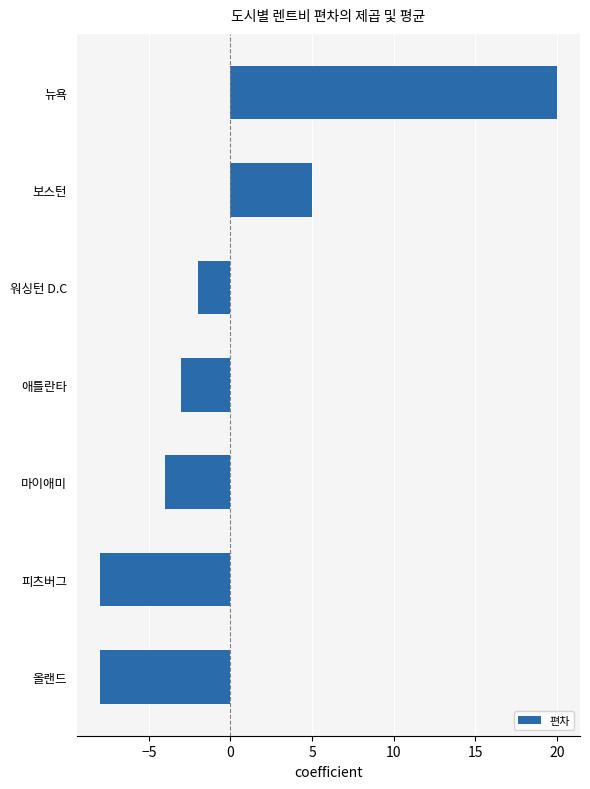

Between 피츠버그 and 마이애미, which is larger?

마이애미